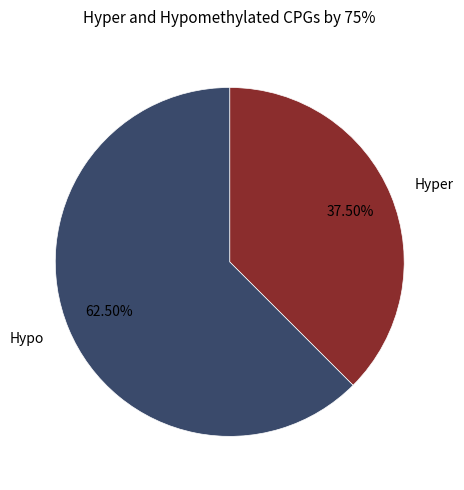

Which has a higher value, Hypo or Hyper?

Hypo